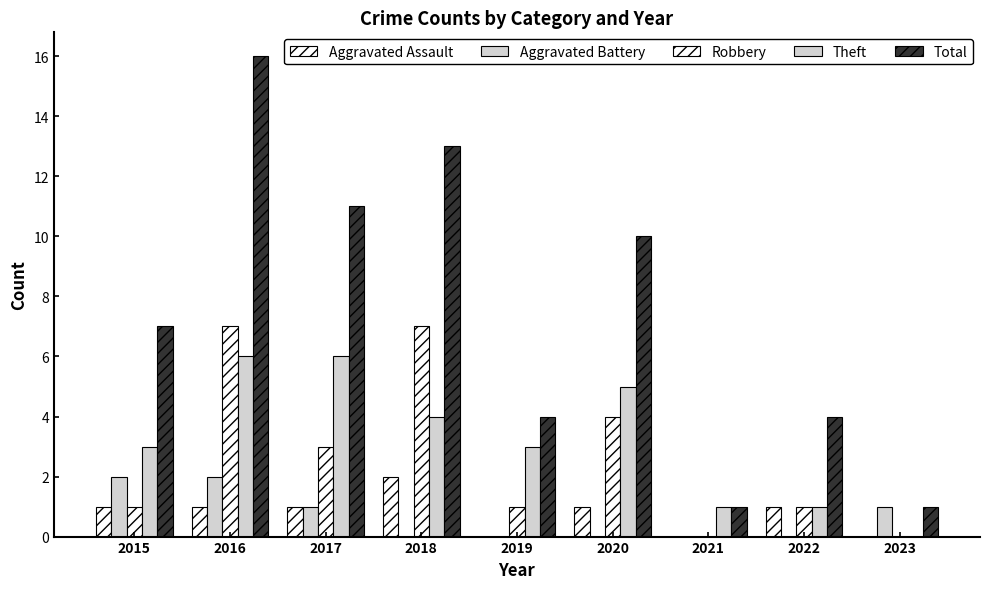

How many distinct data groups are displayed?

5